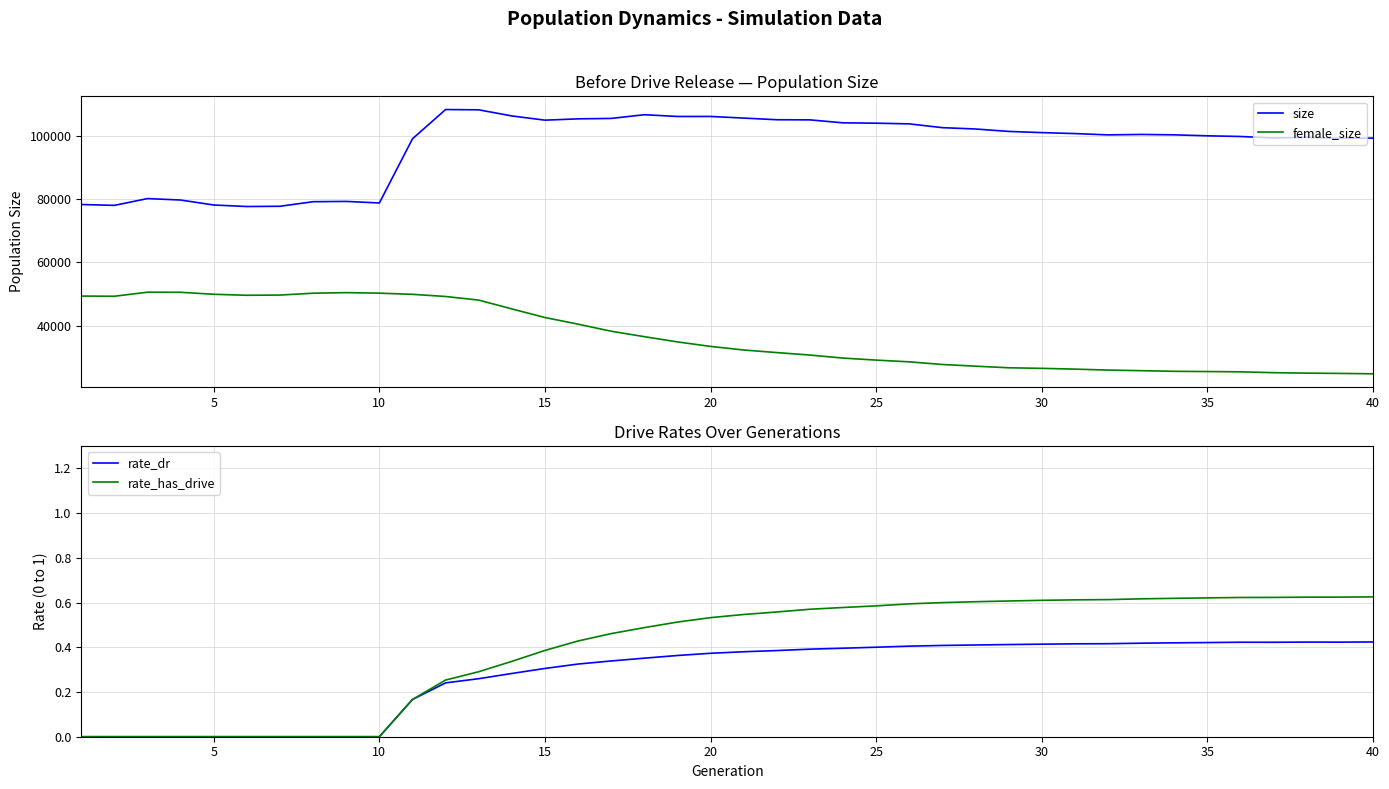

Which series has the largest total across all categories?

size